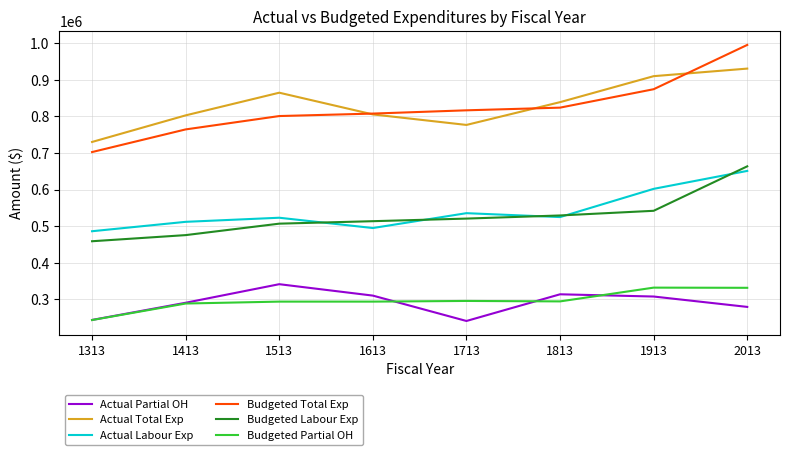

What is the maximum value shown in the chart?

995347.0